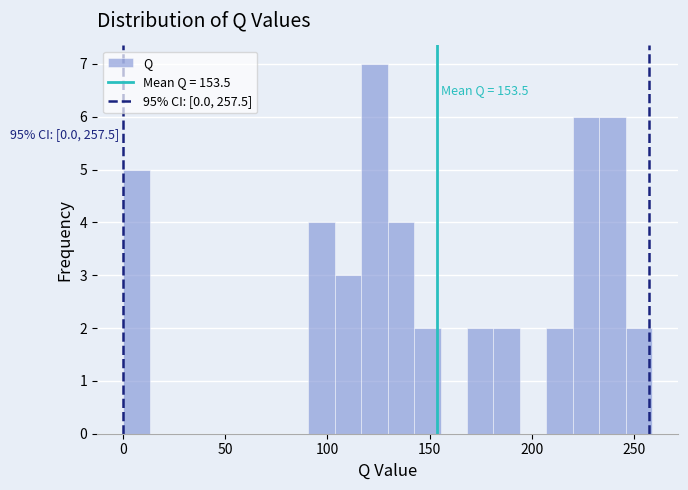

Around what value on the x-axis is the tallest bar? Give the approximate position of its centre, as read against the axis.

125